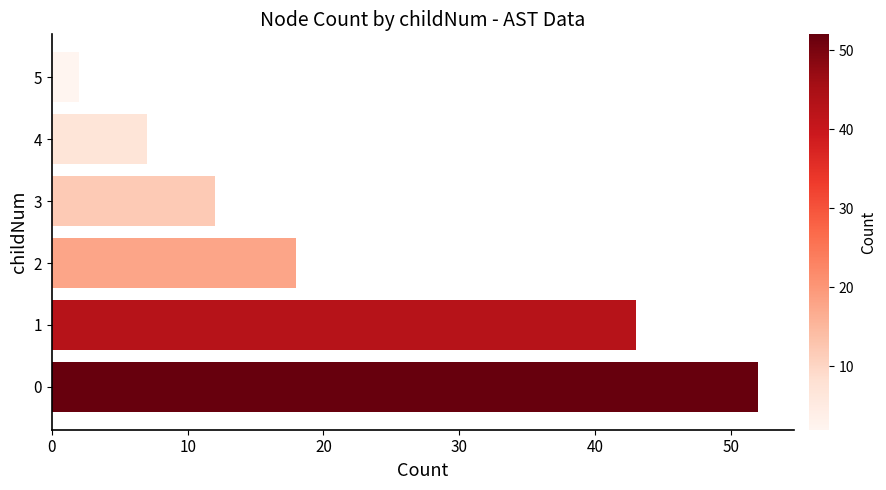

True or false: the data shows 52 at 0.

True